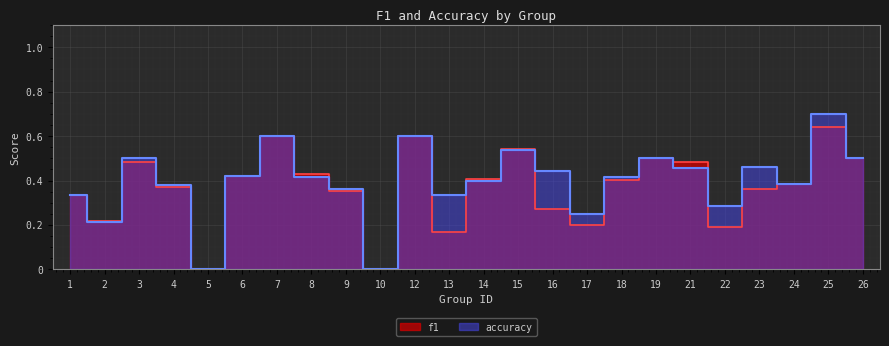

How many lines are shown in the chart?

2